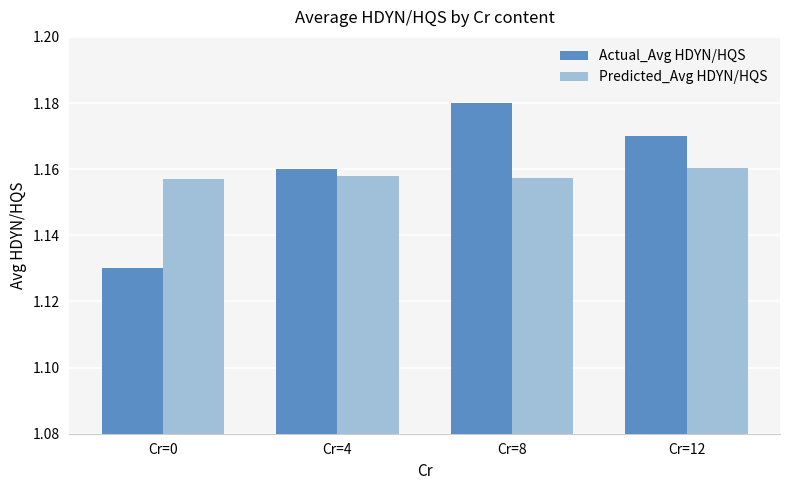

Which series has the largest range (max minus min)?

Actual_Avg HDYN/HQS